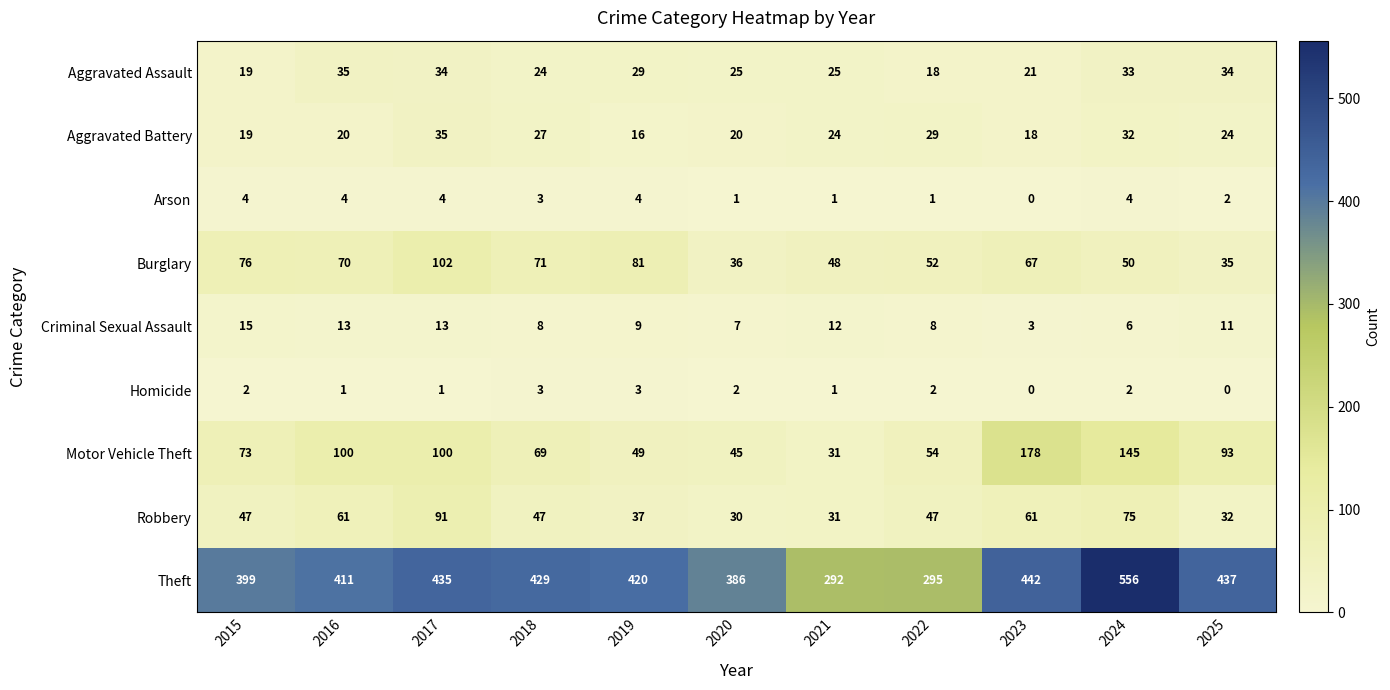

Which series has the largest total across all categories?

Theft